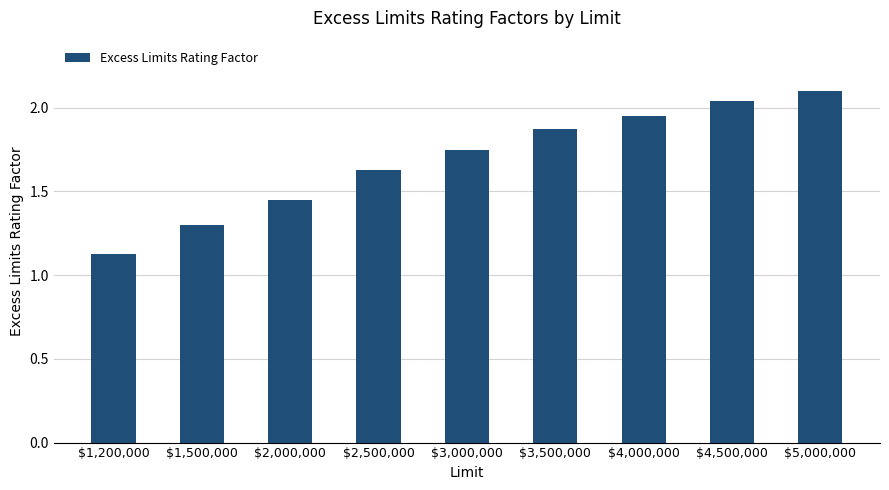

Which label corresponds to the largest value in the chart?

$5,000,000